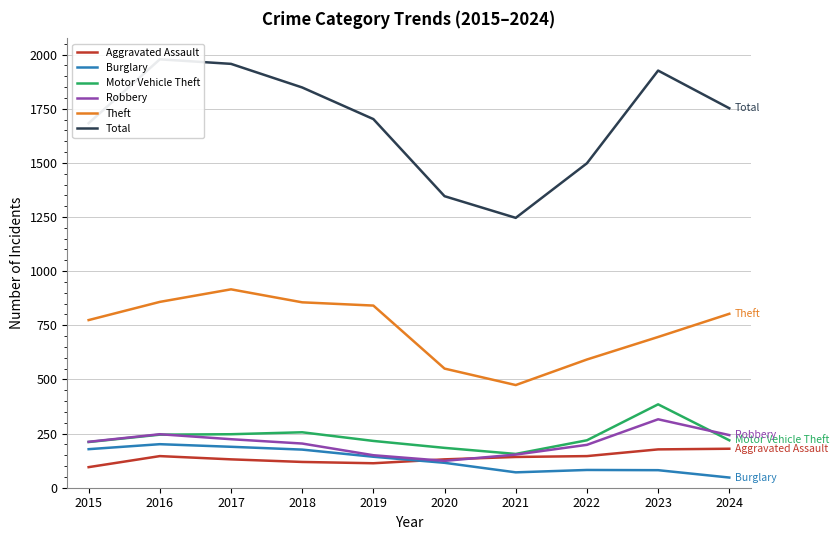

At which label is Motor Vehicle Theft closest to 270?

2018